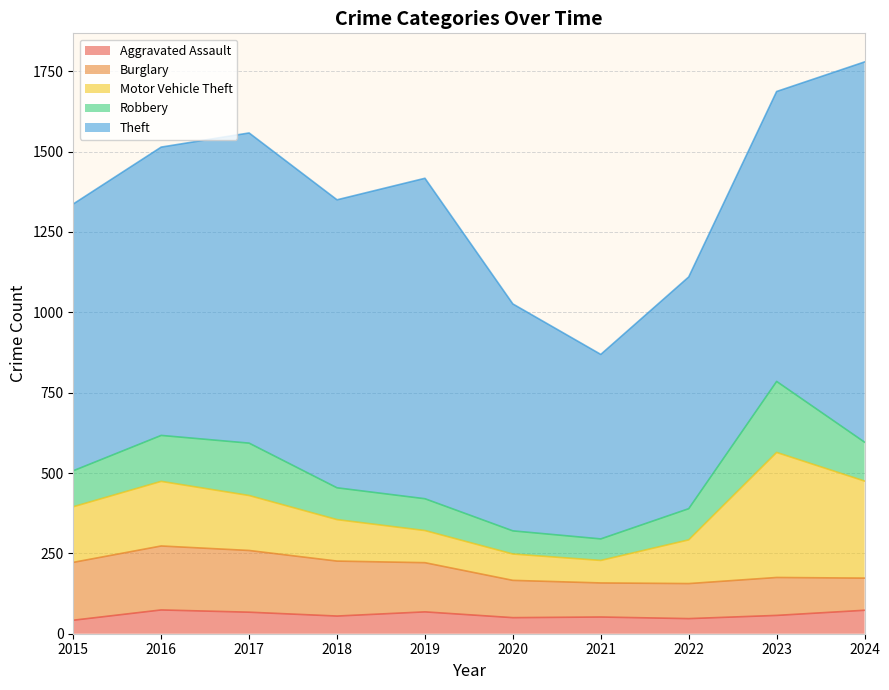

How many times do Burglary and Robbery cross each other?

1